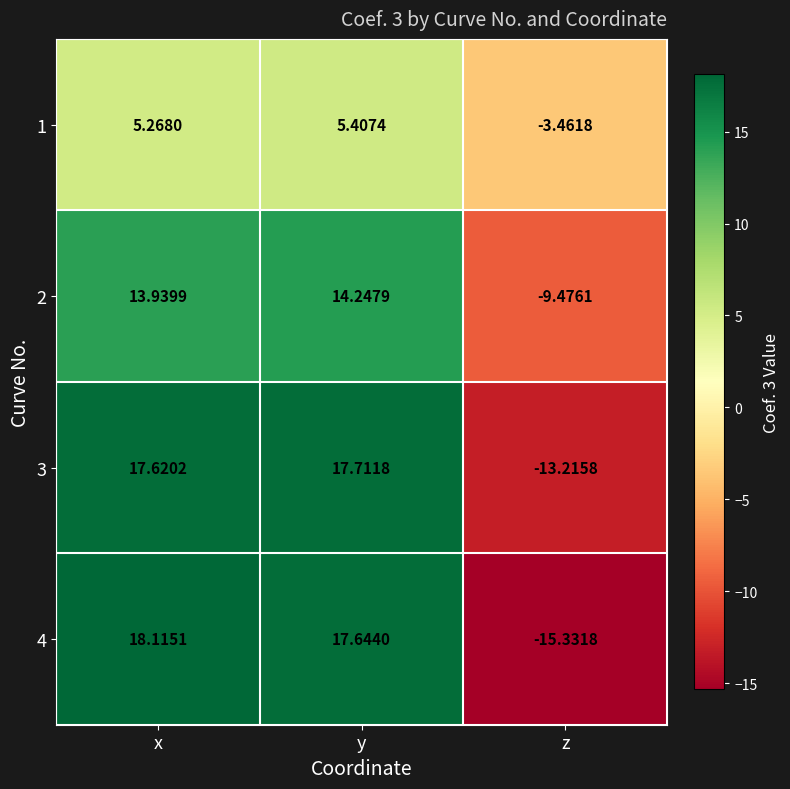

At which label does 1 reach its peak?

y